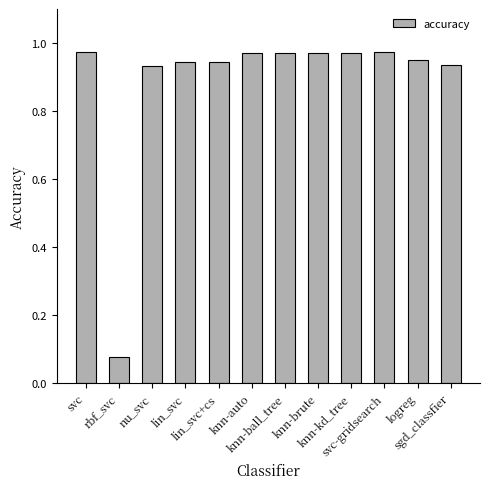

What is the label of the 3rd bar from the right?

svc-gridsearch